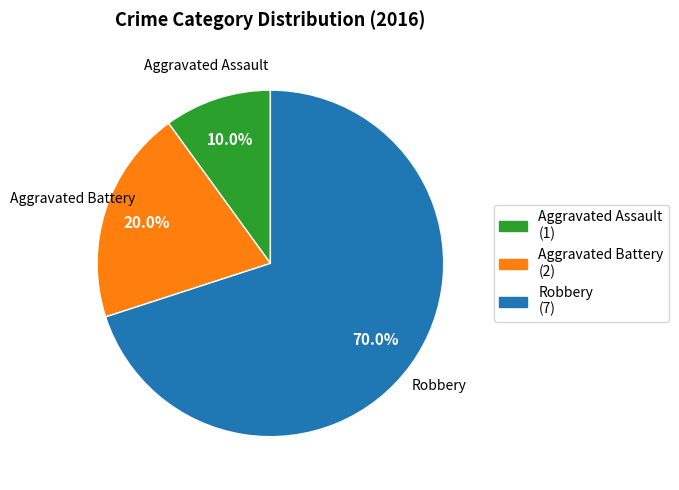

To the nearest percent, what percentage of the pie is Robbery?

70%